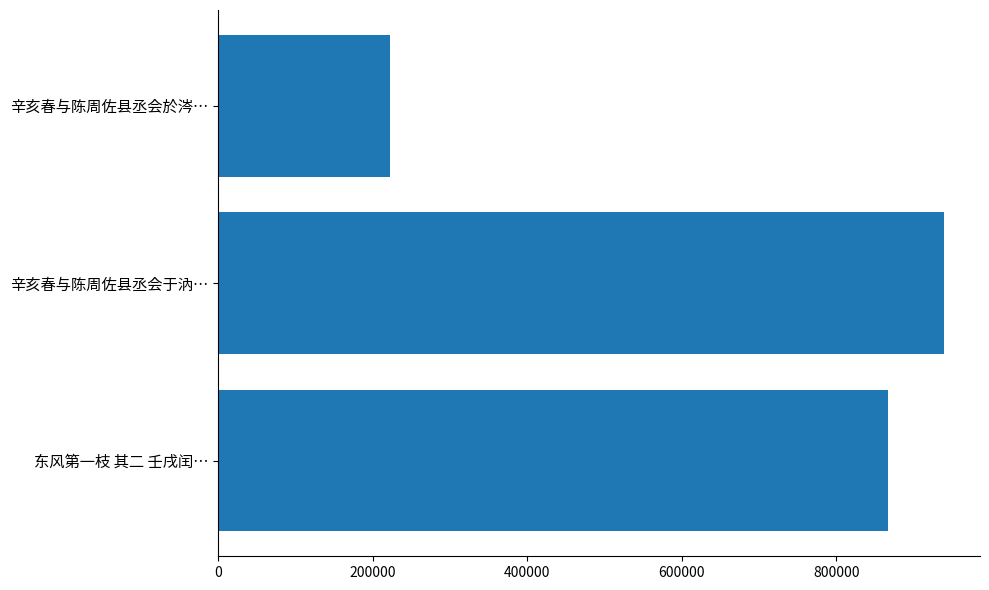

What is the difference between the maximum and minimum values?

716670